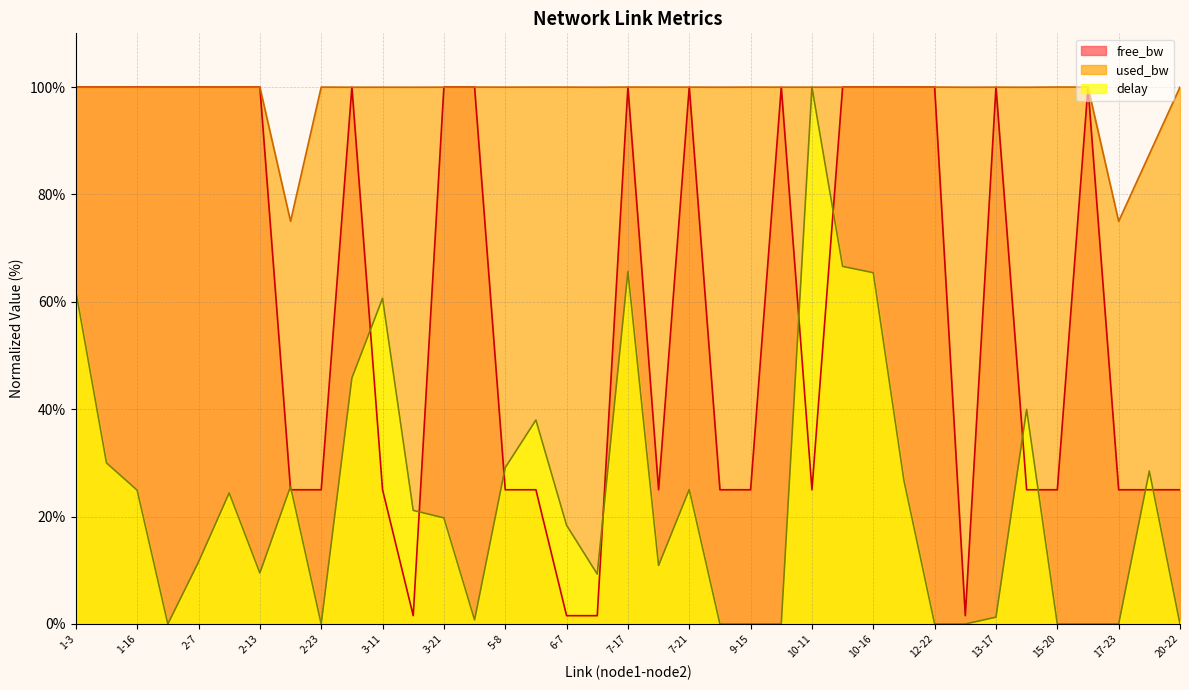

Rank the series at 7-19 from lowest to highest value.

delay, free_bw, used_bw